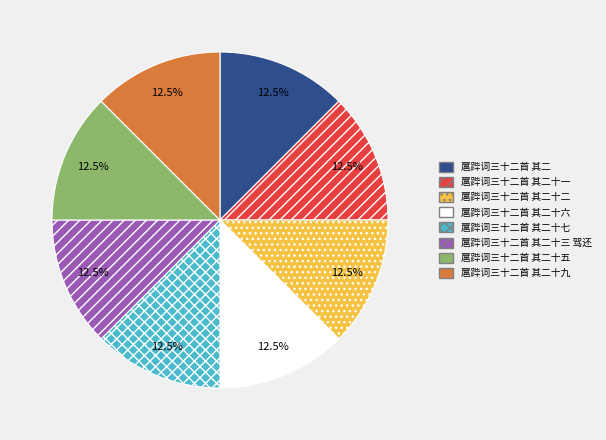

Combined, do 扈跸词三十二首 其二十六 and 扈跸词三十二首 其二十七 account for over 50%?

No